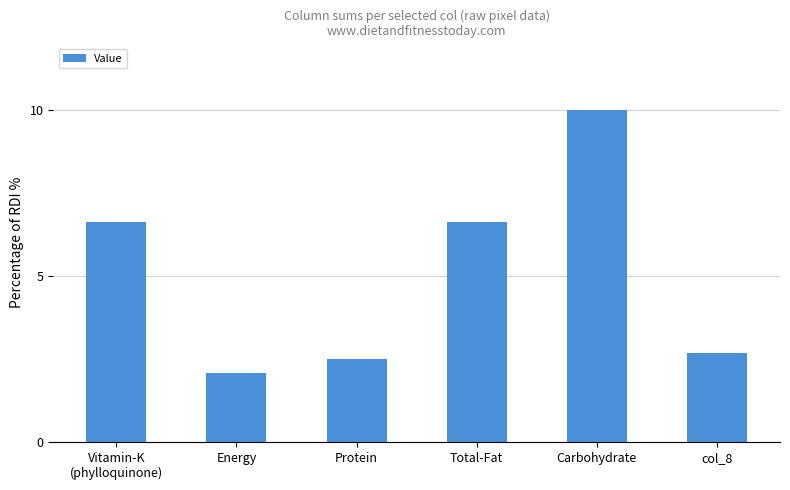

What is the sum of the values at Vitamin-K
(phylloquinone) and Energy?

8.7